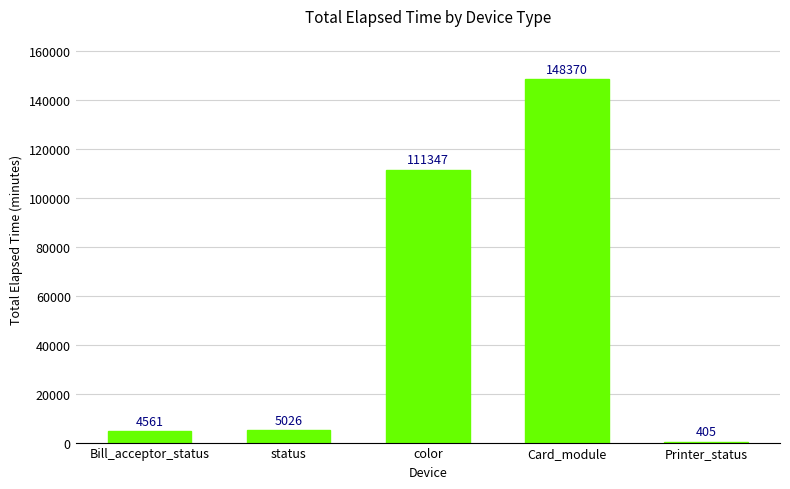

What is the sum of all values?

269709